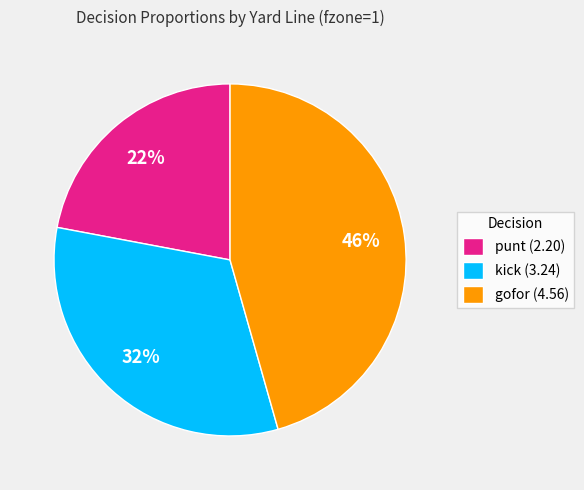

Combined, do gofor (4.56) and punt (2.20) account for over 50%?

Yes